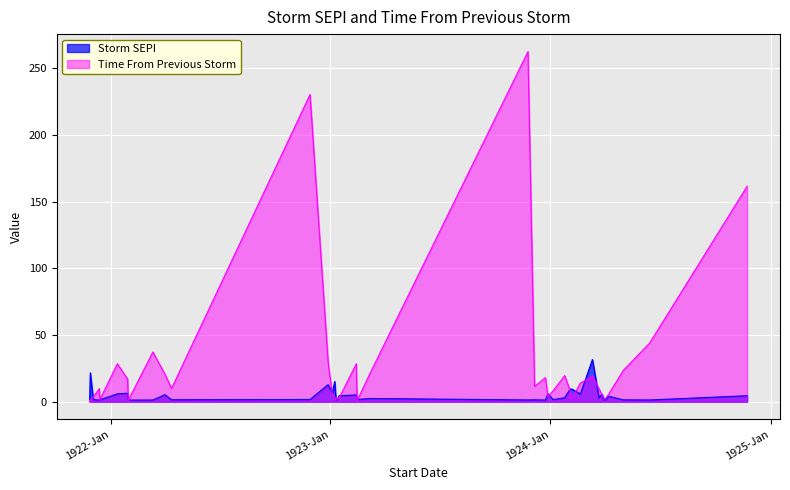

What is the maximum value shown in the chart?

262.5